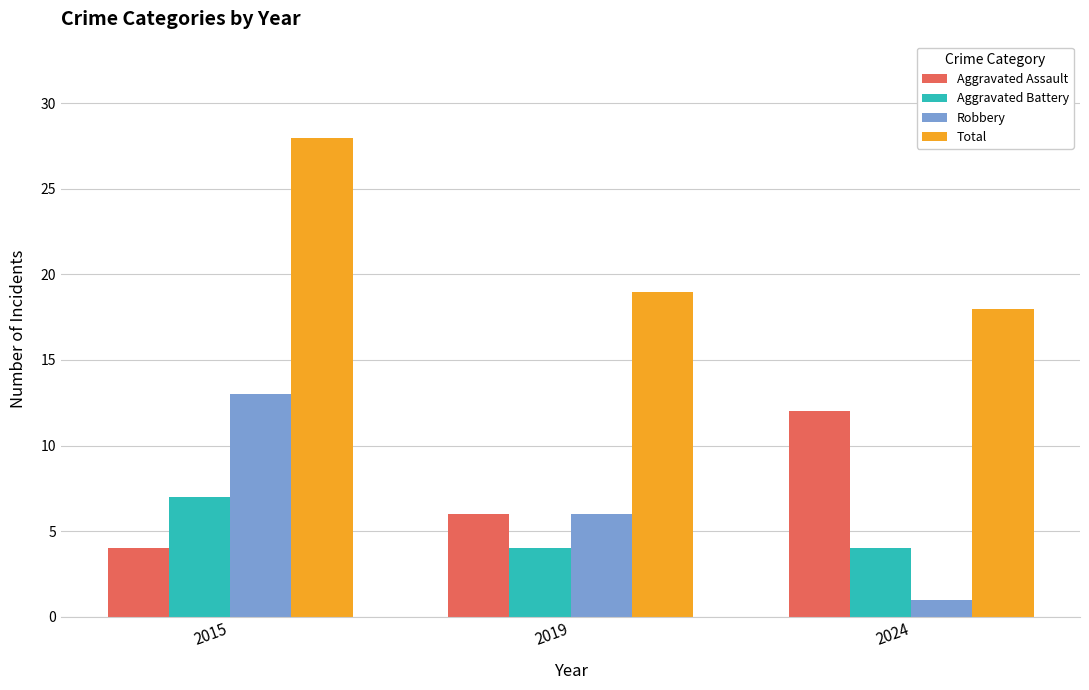

Are the bars grouped side by side (vs. stacked)?

Yes